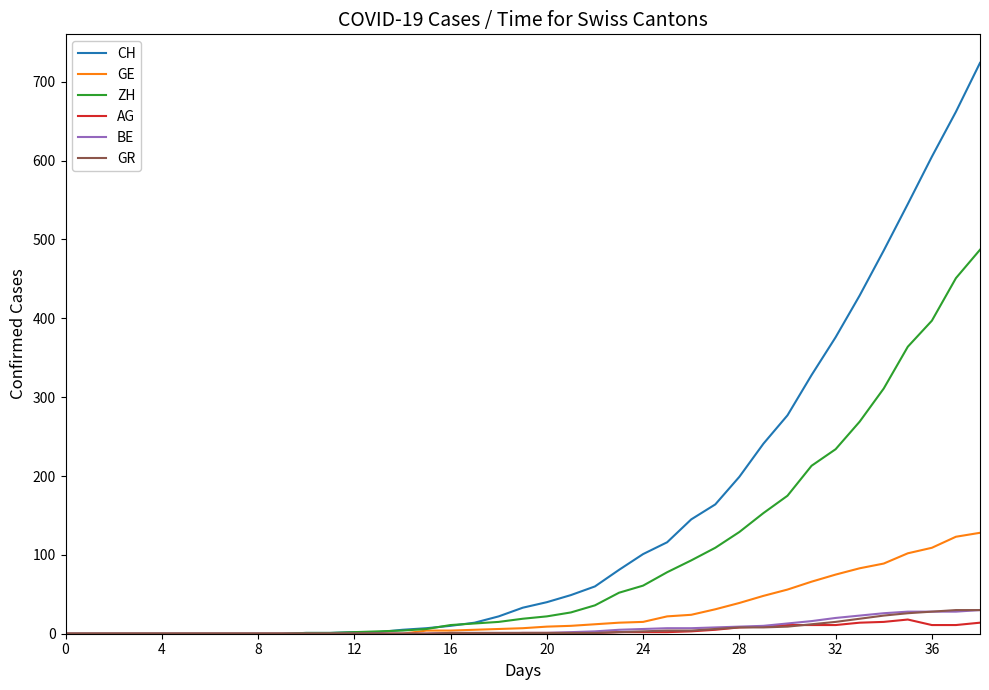

Which series has the largest total across all categories?

CH